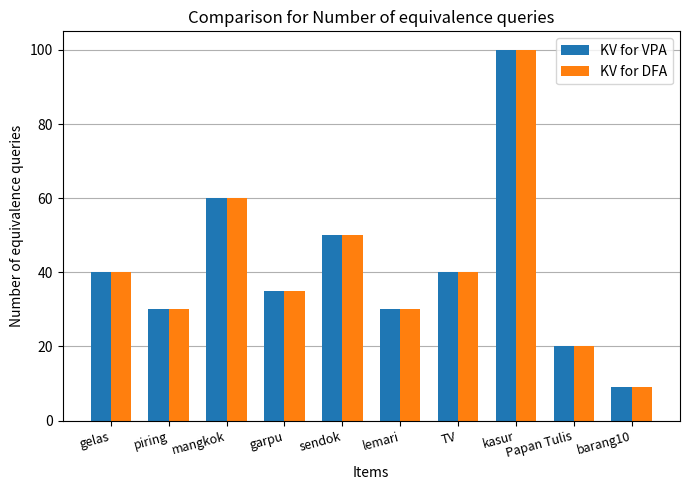

Reading left to right, extract all data points from this chart.

KV for VPA: gelas=40	piring=30	mangkok=60	garpu=35	sendok=50	lemari=30	TV=40	kasur=100	Papan Tulis=20	barang10=9
KV for DFA: gelas=40	piring=30	mangkok=60	garpu=35	sendok=50	lemari=30	TV=40	kasur=100	Papan Tulis=20	barang10=9